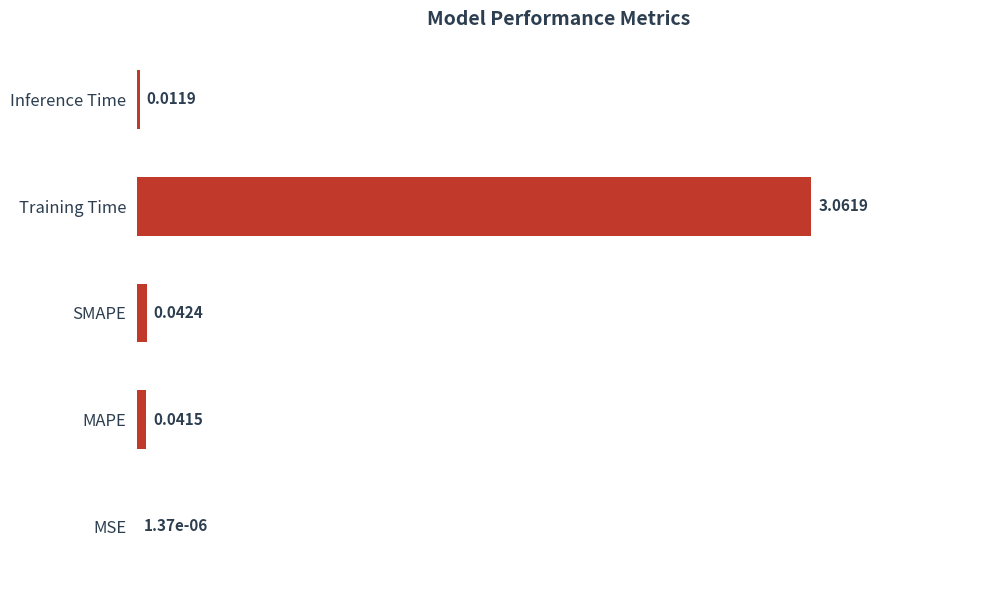

At which category does the chart reach its peak across all series?

Training Time